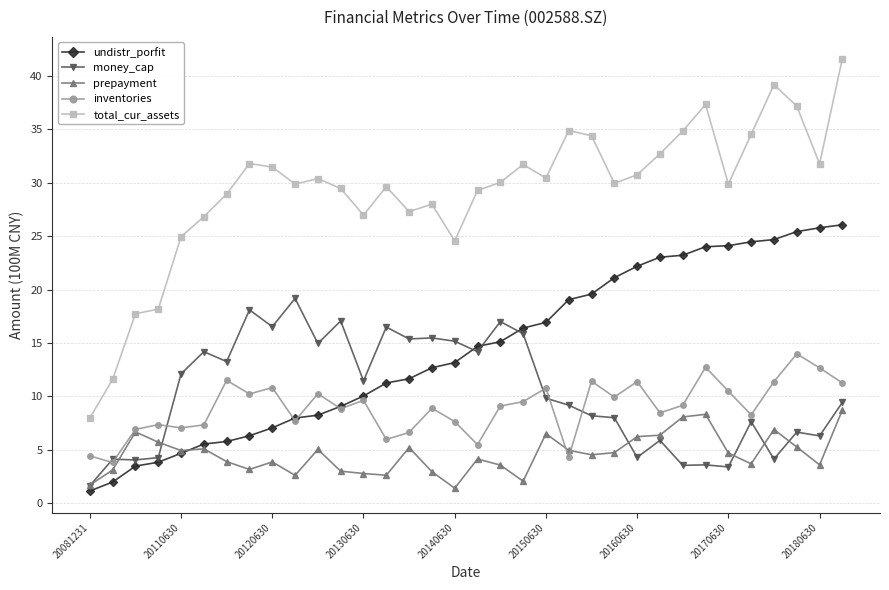

What is the maximum value shown in the chart?

41.7